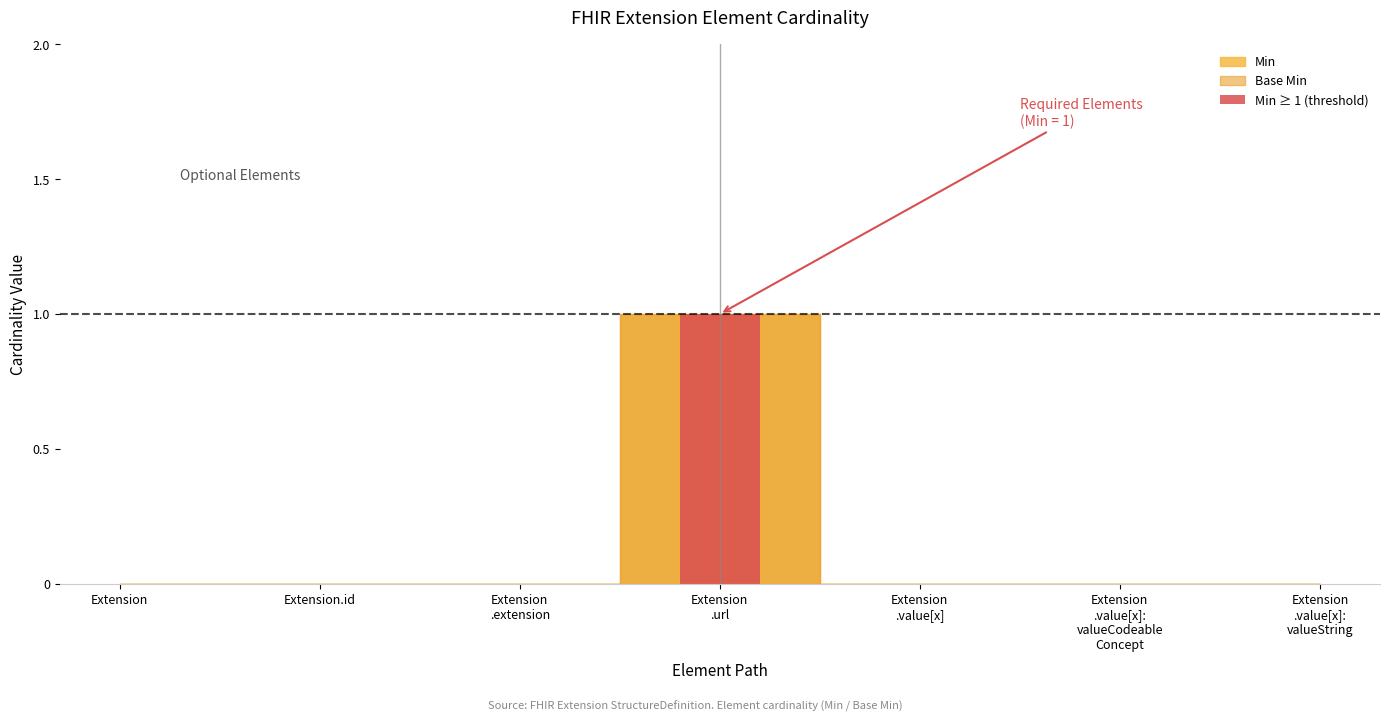

Reading left to right, extract all data points from this chart.

Min: 0	0	0	1	0	0	0
Base Min: 0	0	0	1	0	0	0